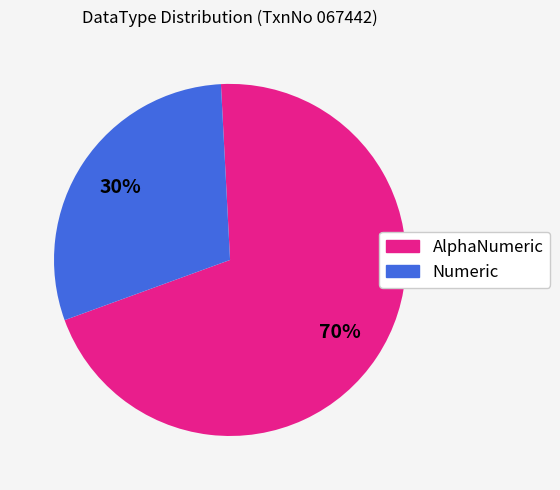

To the nearest percent, what is the combined percentage of Numeric and AlphaNumeric?

100%